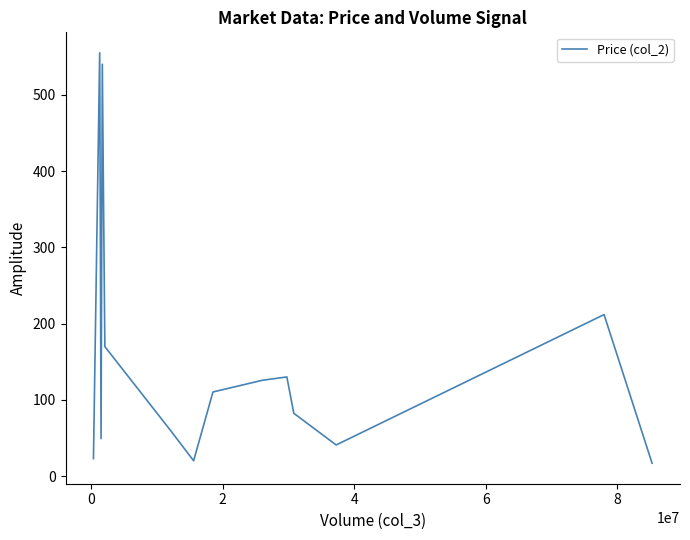

What is the greatest value displayed?

555.3